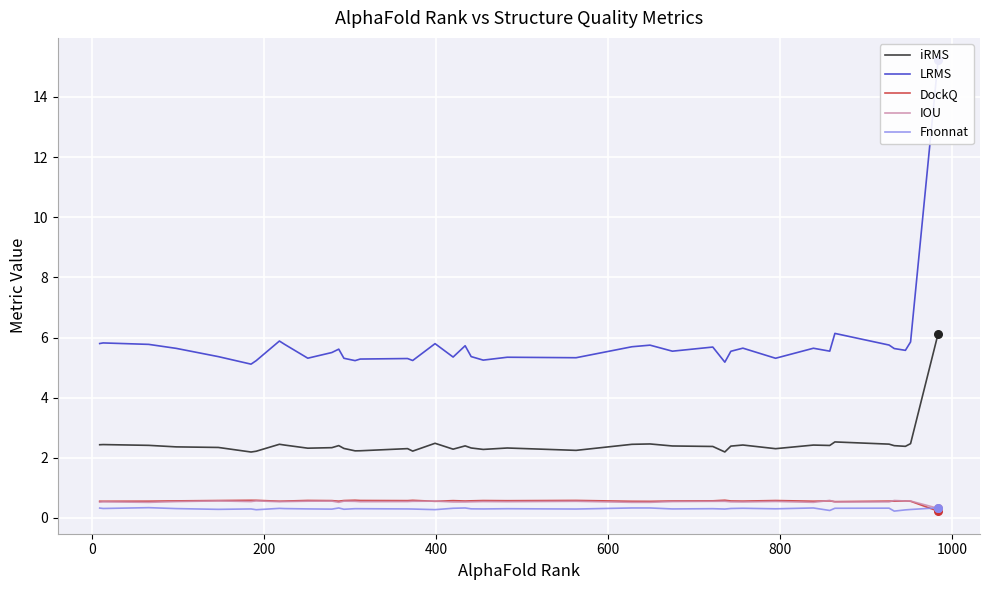

True or false: iRMS and Fnonnat intersect in this chart.

False